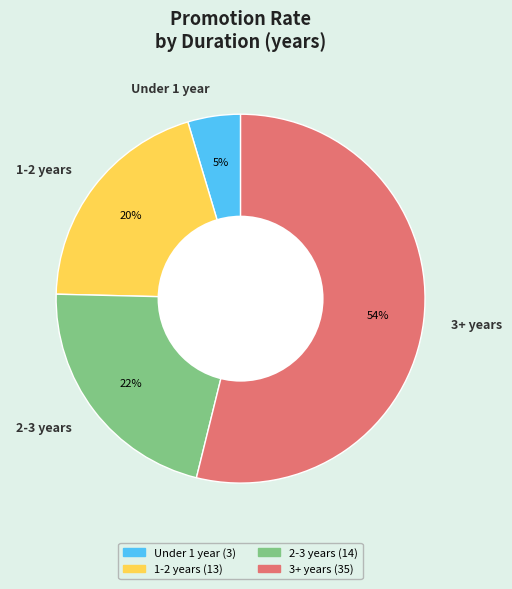

Which category has the smallest portion of the pie?

Under 1 year